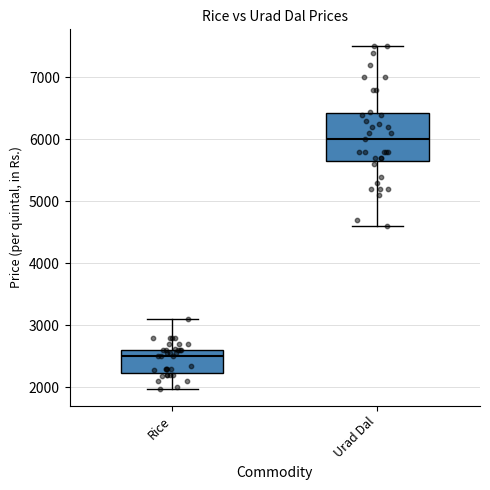

Where is the lower edge of the box for Rice on the y-axis? The values are not printed on the chart, so give them approximately, as read against the axis.

2200